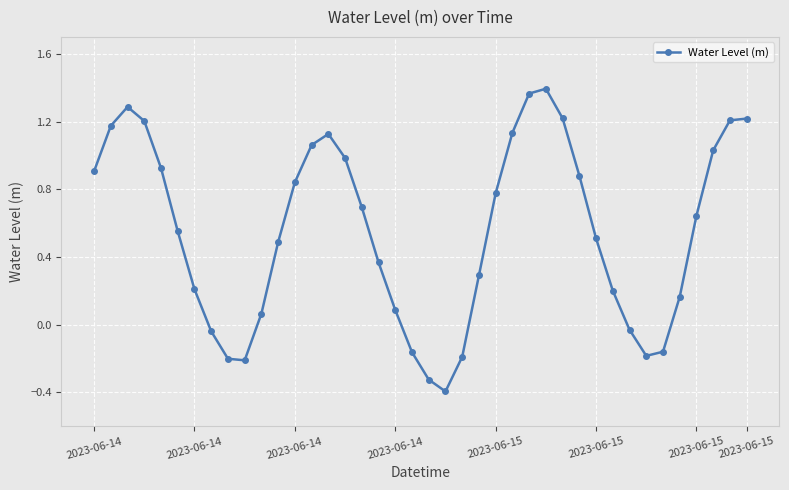

What is the sum of all values?

22.1